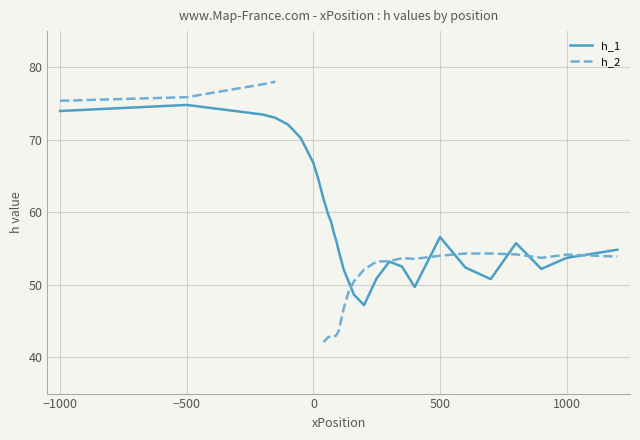

True or false: h_1 and h_2 cross at least once.

True